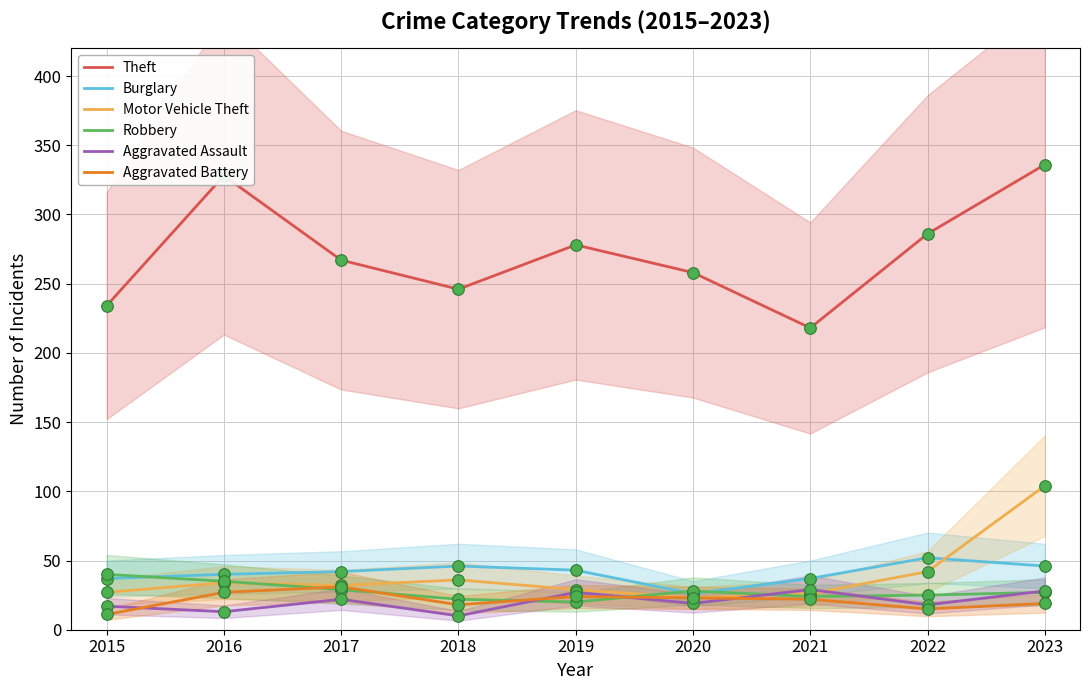

At how many categories does at least one series exceed 163?

9